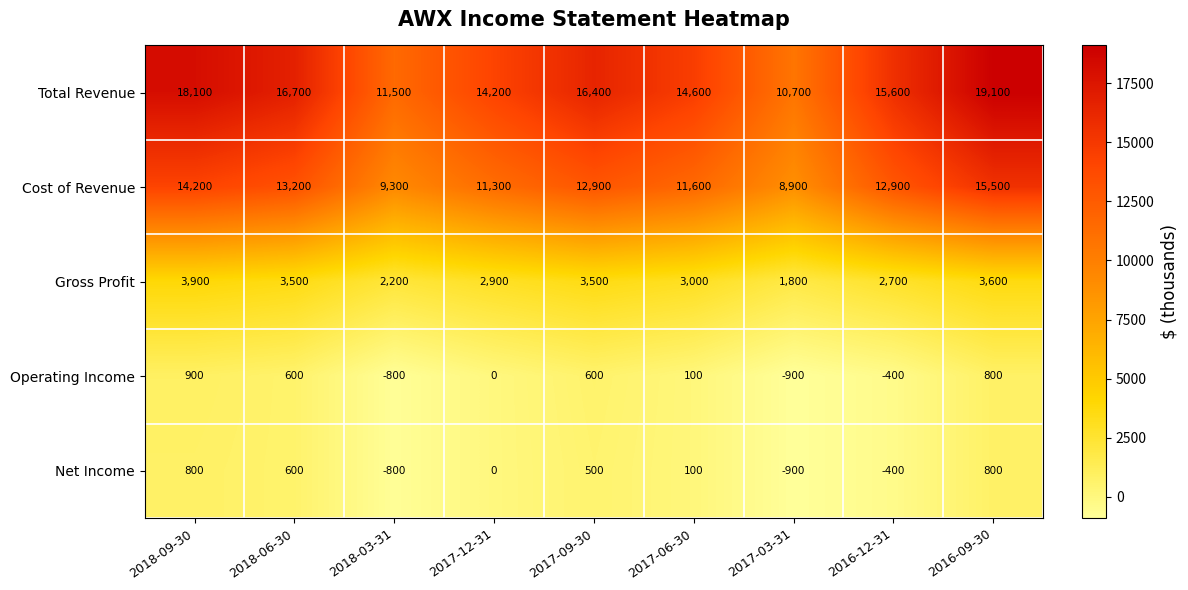

How many data points does each series have?

9